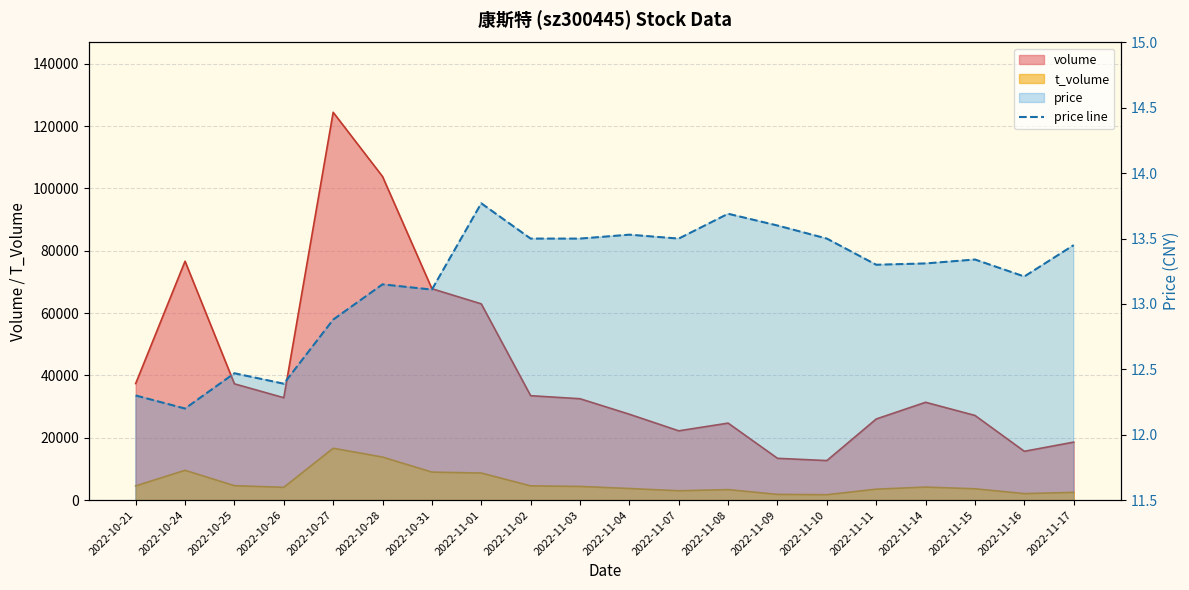

Reading left to right, list all the values displayed in this chart.

12.3	12.2	12.5	12.4	12.9	13.2	13.1	13.8	13.5	13.5	13.5	13.5	13.7	13.6	13.5	13.3	13.3	13.3	13.2	13.4